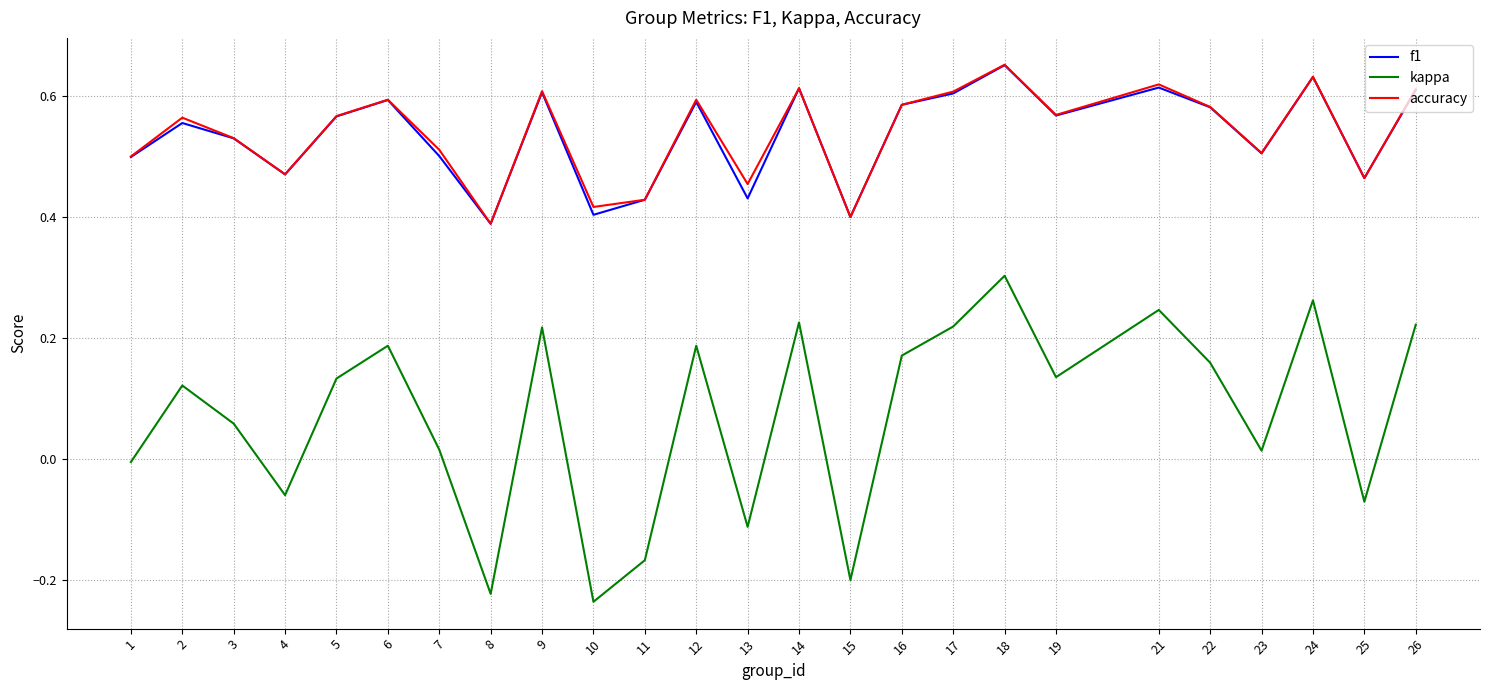

Does the chart have visible grid lines?

Yes